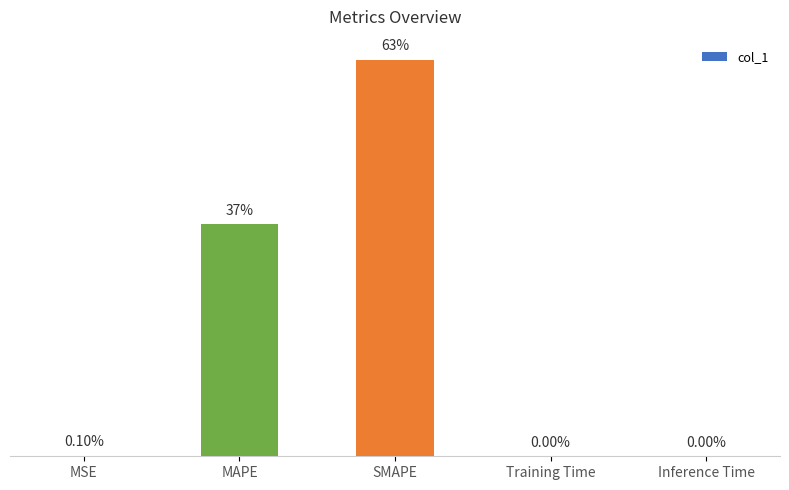

List the labels in order of value, smallest first.

Inference Time, Training Time, MSE, MAPE, SMAPE